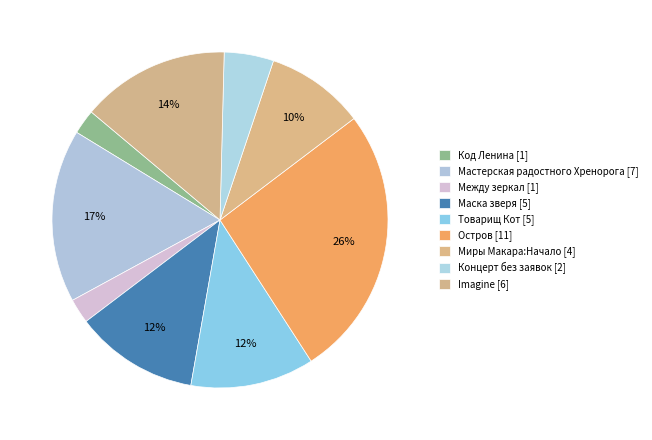

How many segments does this pie chart have?

9